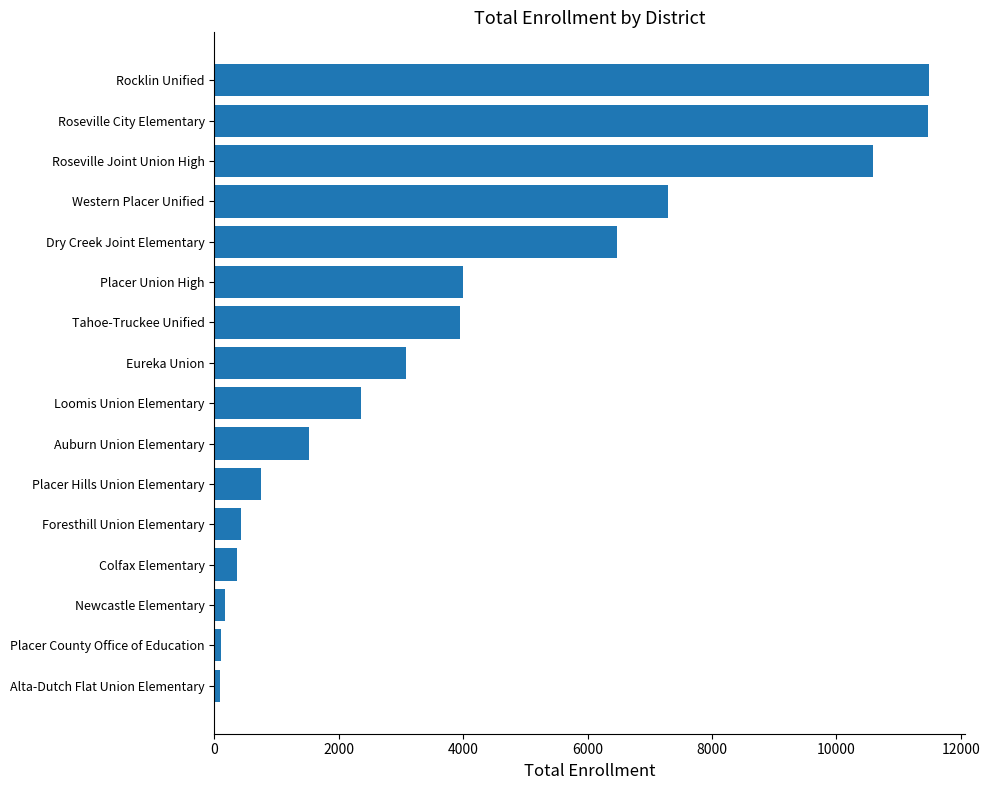

How many series are shown in this chart?

1